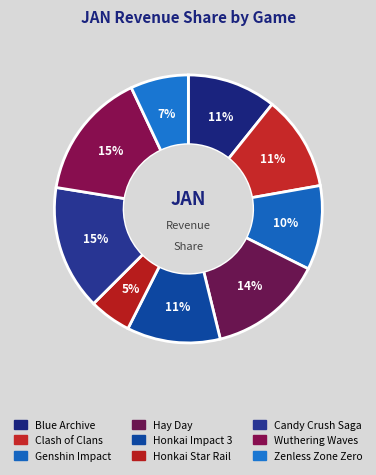

Is it true that Hay Day is 14% of the pie?

True